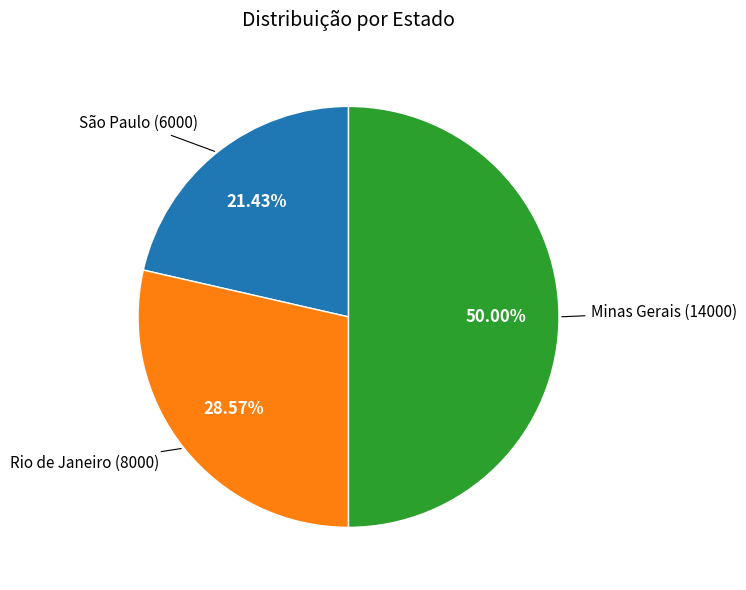

How many slices are in this pie chart?

3